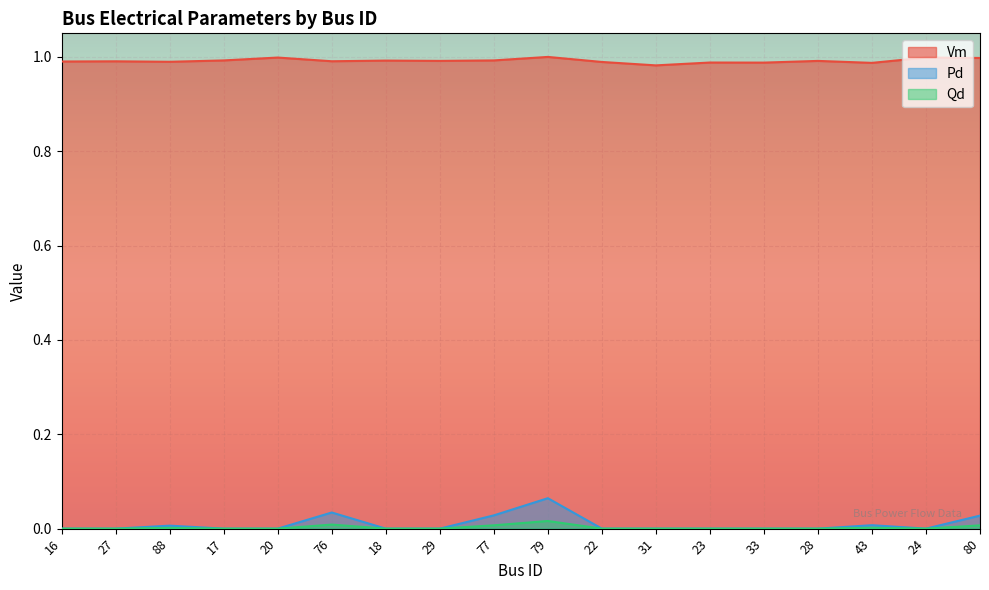

Reading right to left, extract all data points from this chart.

Vm: 80=1.0	24=1.0	43=1.0	28=1.0	33=1.0	23=1.0	31=1.0	22=1.0	79=1.0	77=1.0	29=1.0	18=1.0	76=1.0	20=1.0	17=1.0	88=1.0	27=1.0	16=1.0
Pd: 80=0.0	24=0.0	43=0.0	28=0.0	33=0.0	23=0.0	31=0.0	22=0.0	79=0.1	77=0.0	29=0.0	18=0.0	76=0.0	20=0.0	17=0.0	88=0.0	27=0.0	16=0.0
Qd: 80=0.0	24=0.0	43=0.0	28=0.0	33=0.0	23=0.0	31=0.0	22=0.0	79=0.0	77=0.0	29=0.0	18=0.0	76=0.0	20=0.0	17=0.0	88=0.0	27=0.0	16=0.0